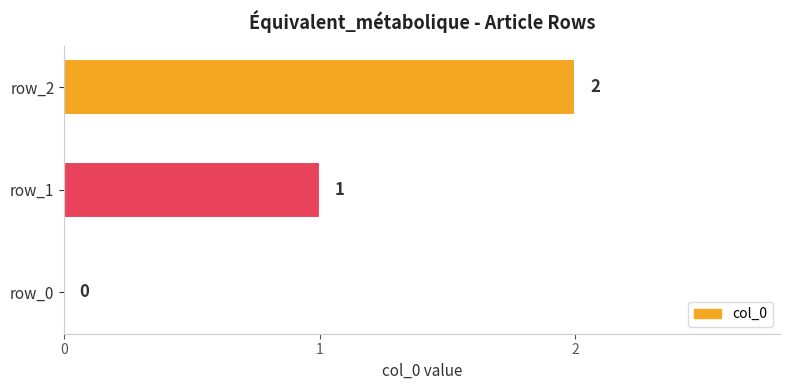

The value at row_0 is 0. True or false?

True